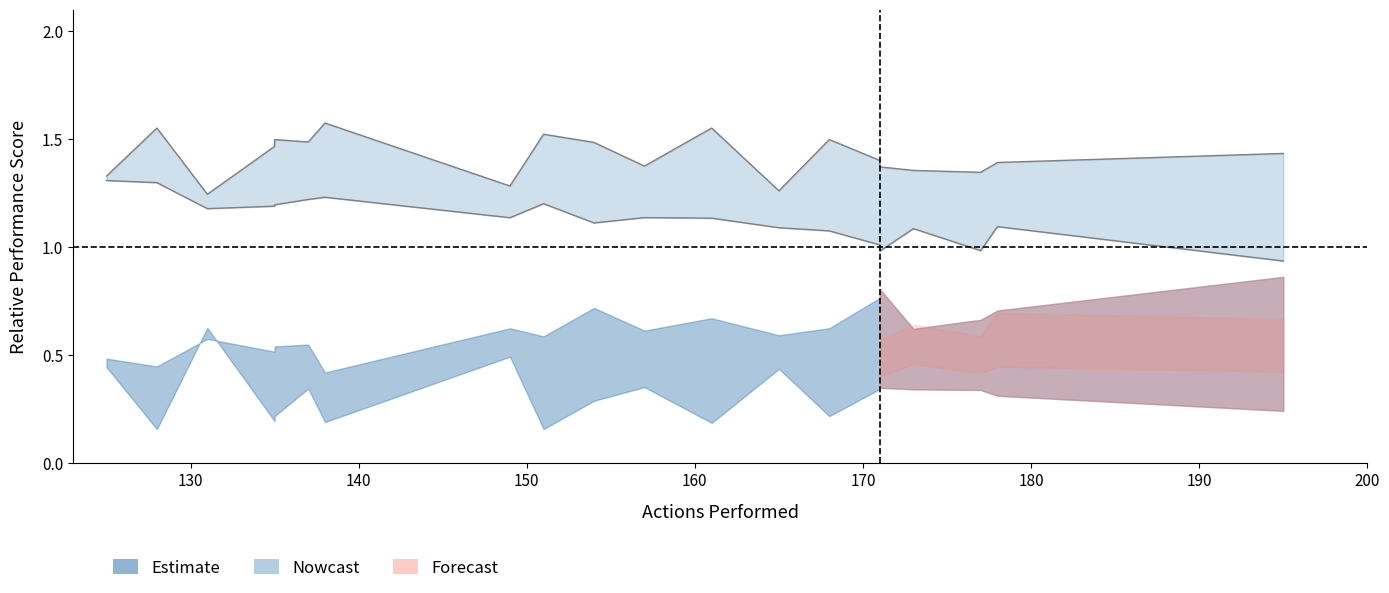

In energy_high, how many points are lower than both neighbors (excluding endpoints)?

6